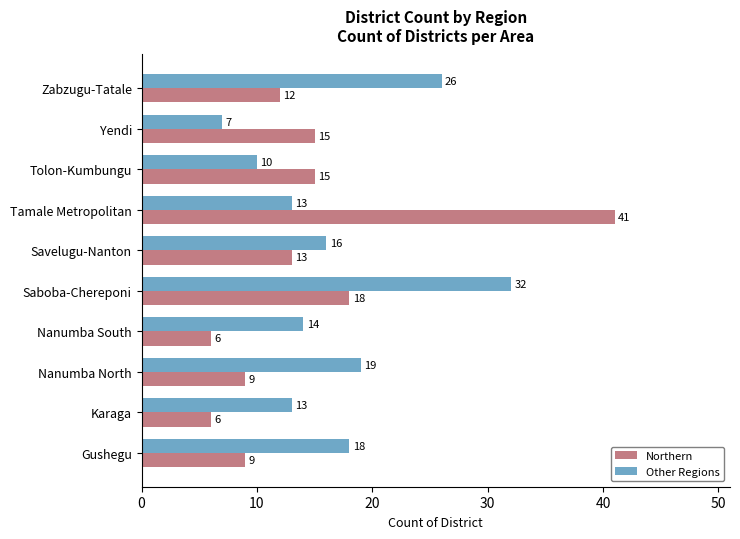

What is the difference between the maximum and minimum values in the Other Regions series?

25